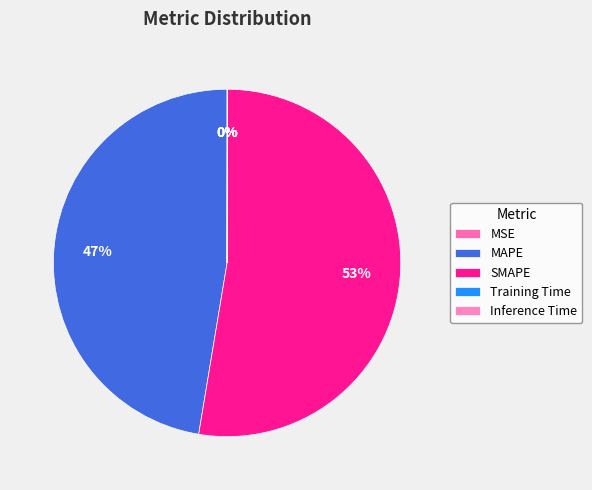

What is the total percentage of MSE and SMAPE?

52.6%